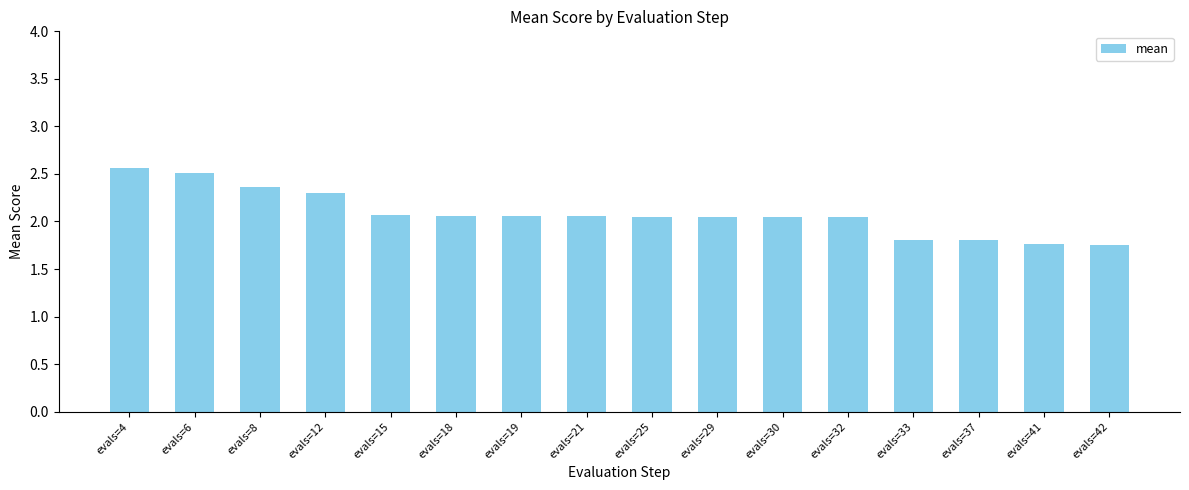

At which label does the data first exceed 2?

evals=4